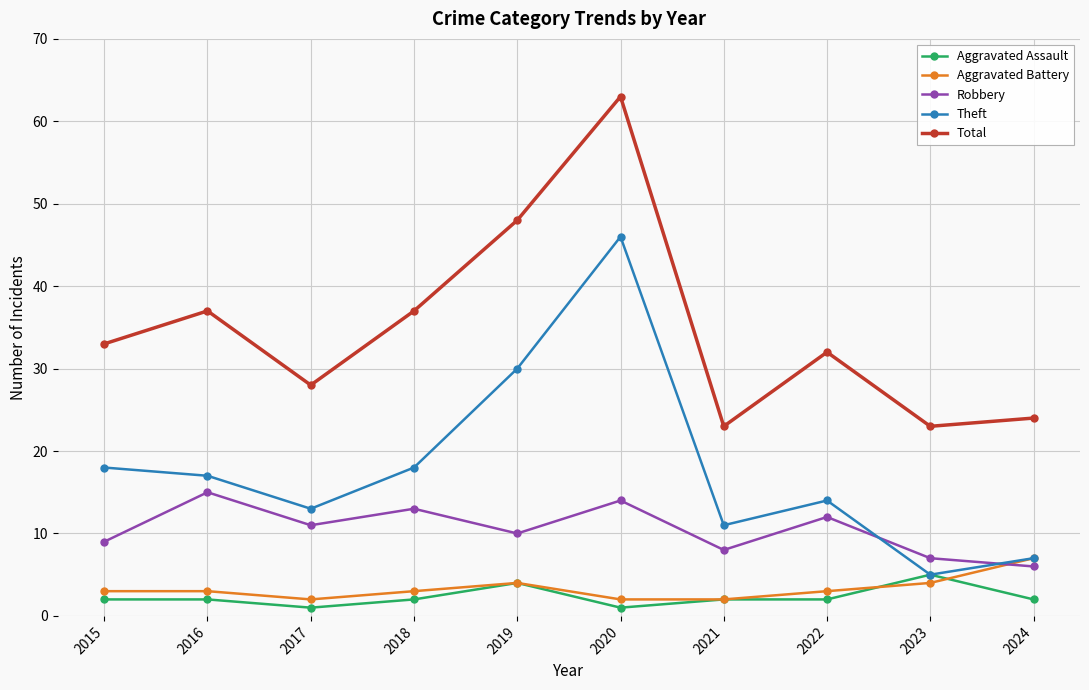

How many series are shown in this chart?

5